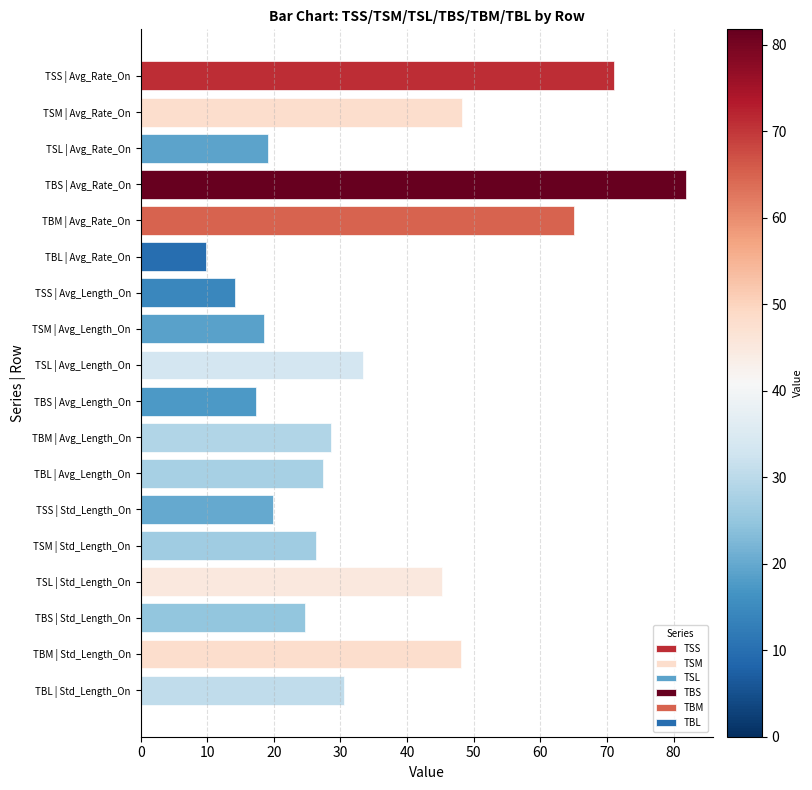

Are the bars horizontal?

Yes